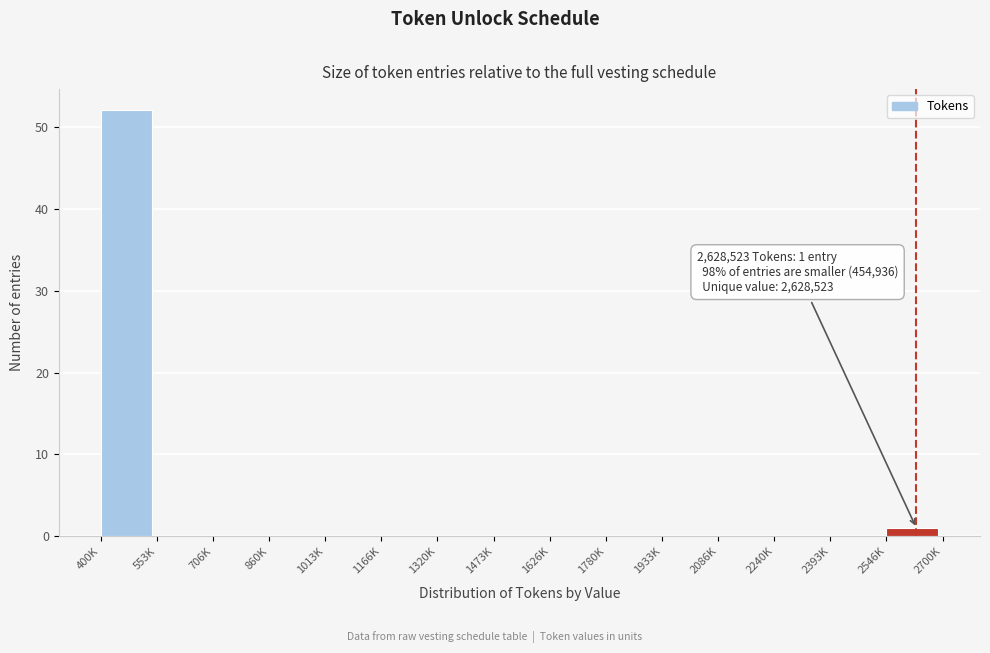

Reading left to right, extract all data points from this chart.

400K=52	553K=0	706K=0	860K=0	1013K=0	1166K=0	1320K=0	1473K=0	1626K=0	1780K=0	1933K=0	2086K=0	2240K=0	2393K=0	2546K=1